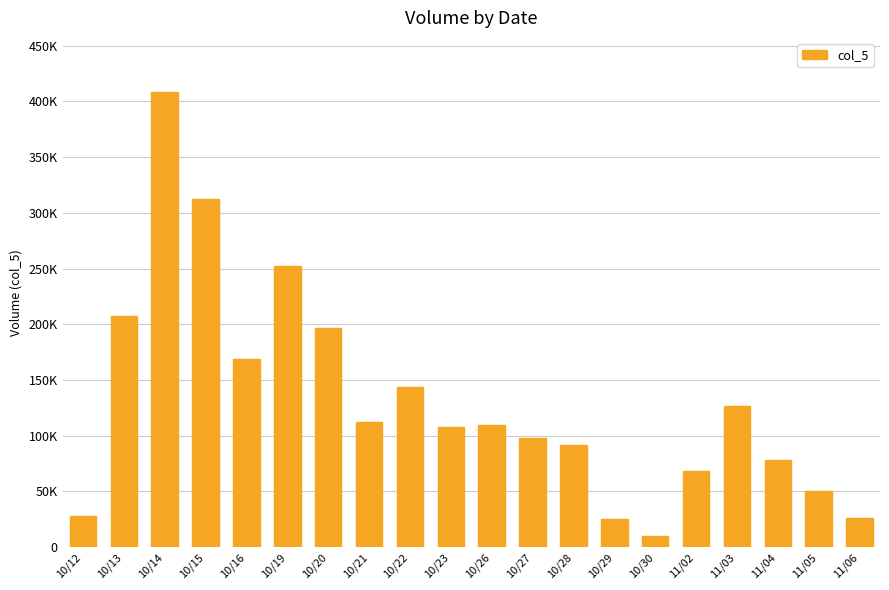

Read the value at 10/29, to the nearest 50.

25000